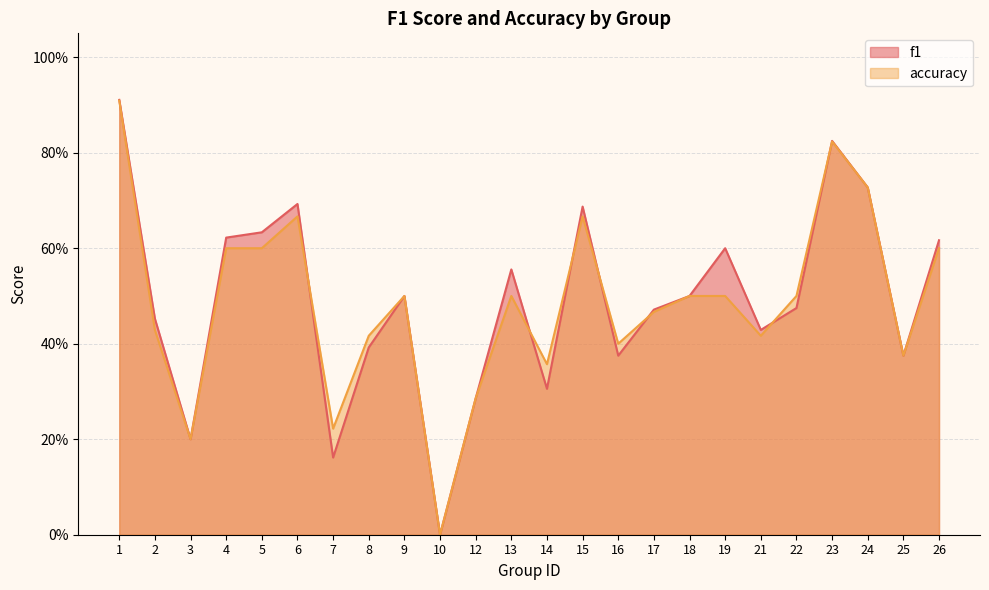

At how many categories does at least one series exceed 0?

23